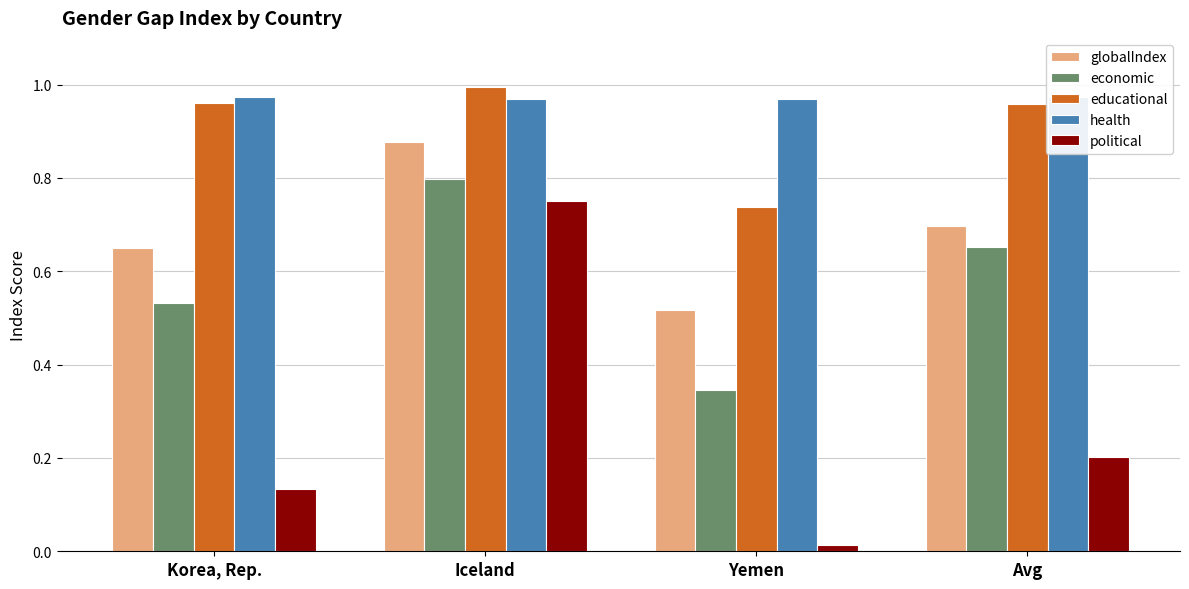

What is the label of the 2nd bar from the right?

Yemen